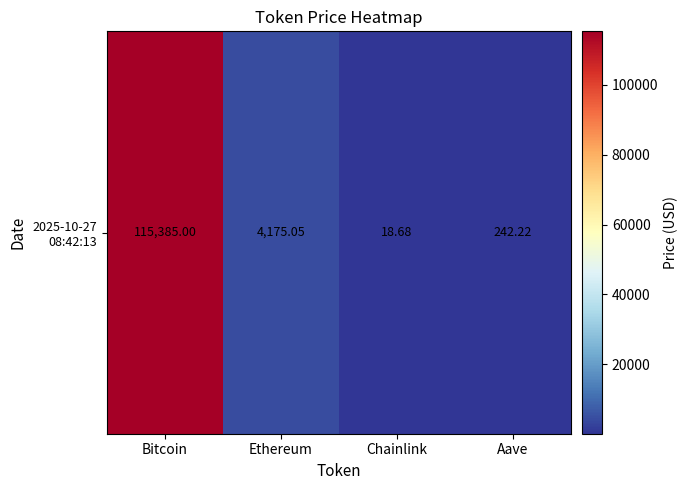

What is the change in value from Bitcoin to Ethereum?

-111209.9